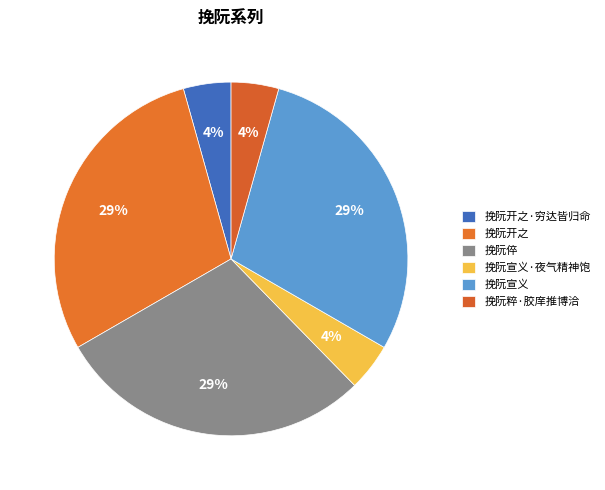

Does 挽阮粹·胶庠推博洽 represent more than half of the total?

No